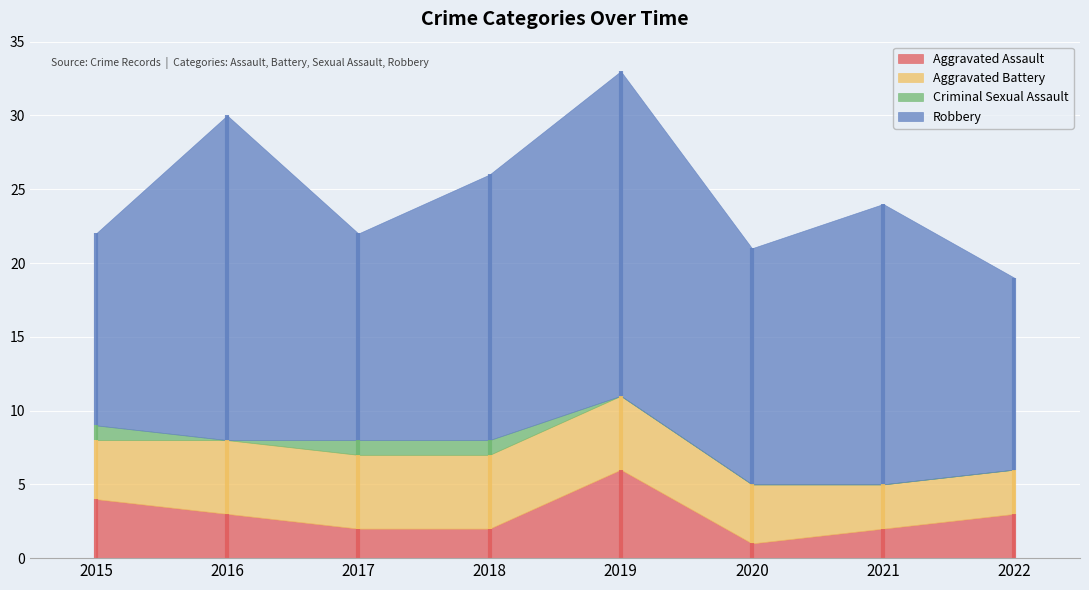

What value does the Aggravated Assault series have at 2019?

6